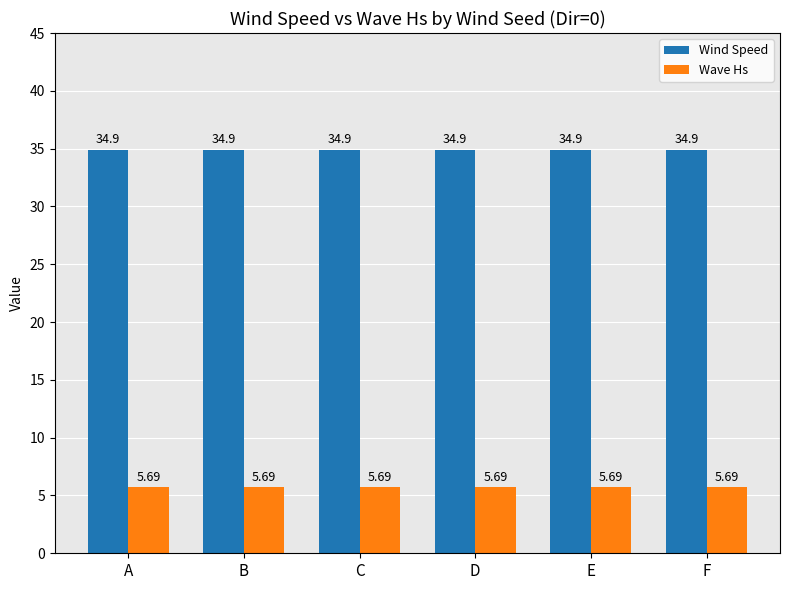

What is the difference between the highest and lowest values at E?

29.2